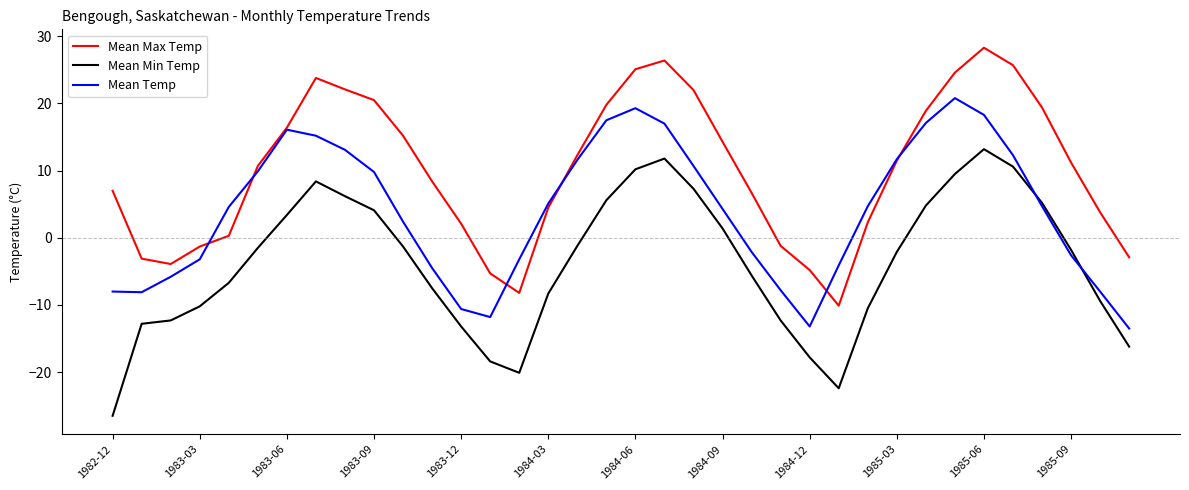

Rank the series by their average value, from highest to lowest.

Mean Max Temp, Mean Temp, Mean Min Temp